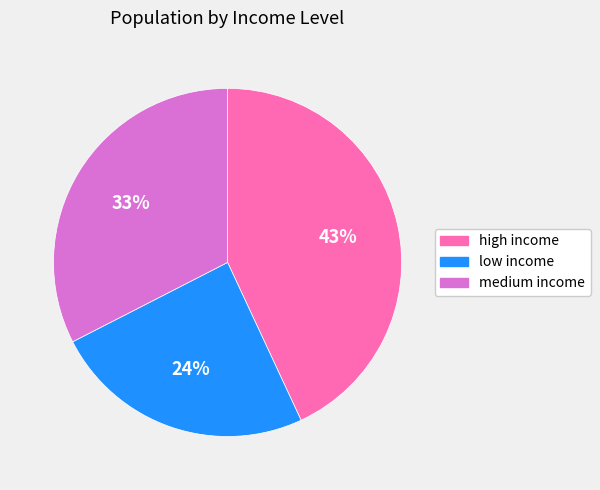

Which slice is the largest?

high income